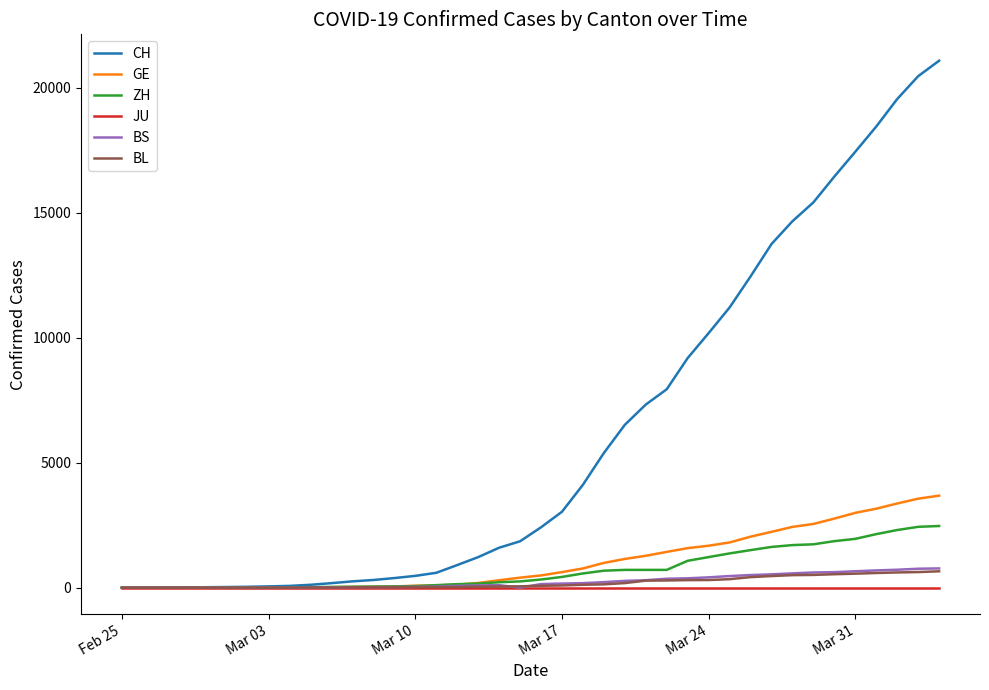

Which series has the largest total across all categories?

CH